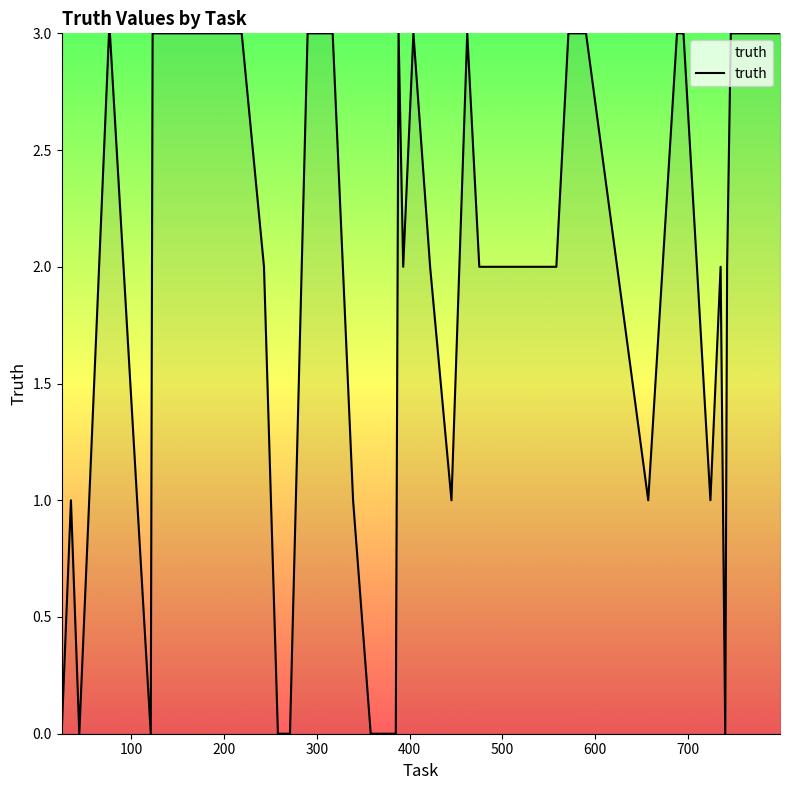

What is the difference between the maximum and minimum values?

3